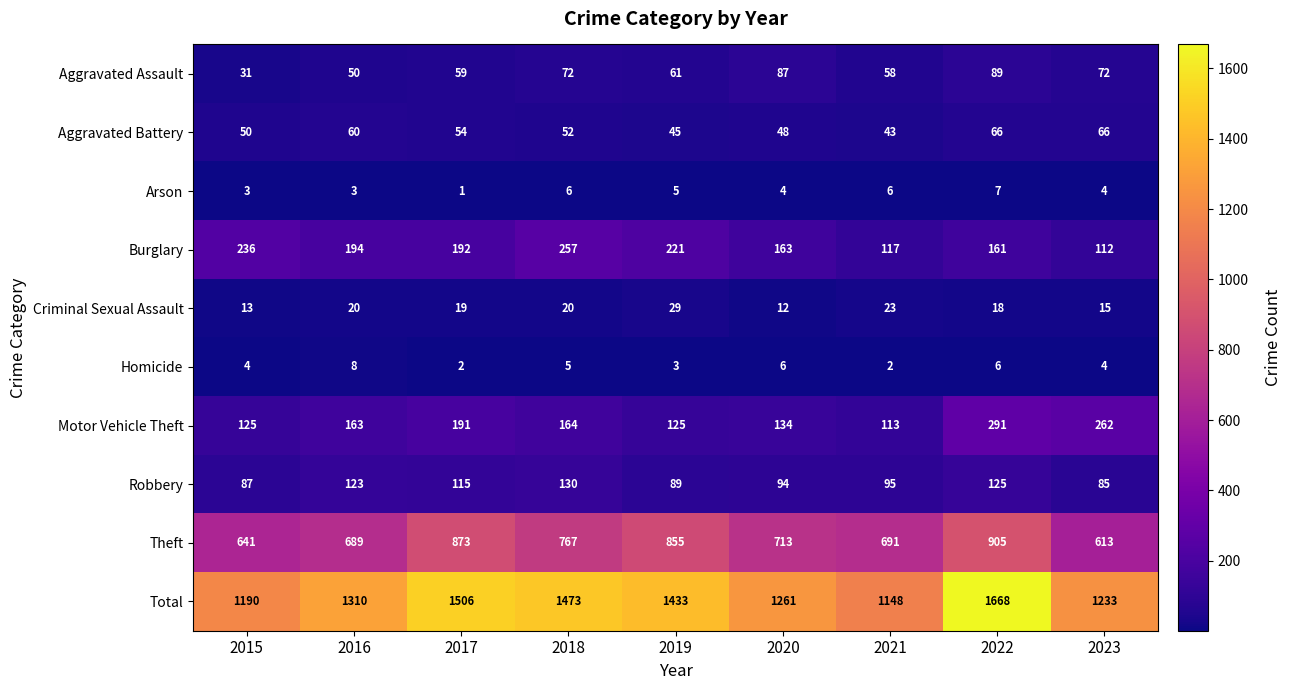

At which label does Burglary first exceed 192?

2015